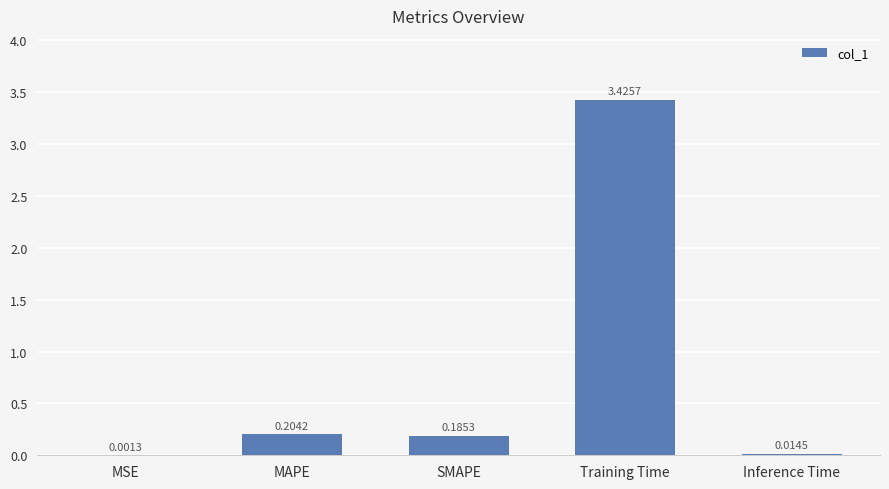

Which has a higher value, MAPE or Training Time?

Training Time